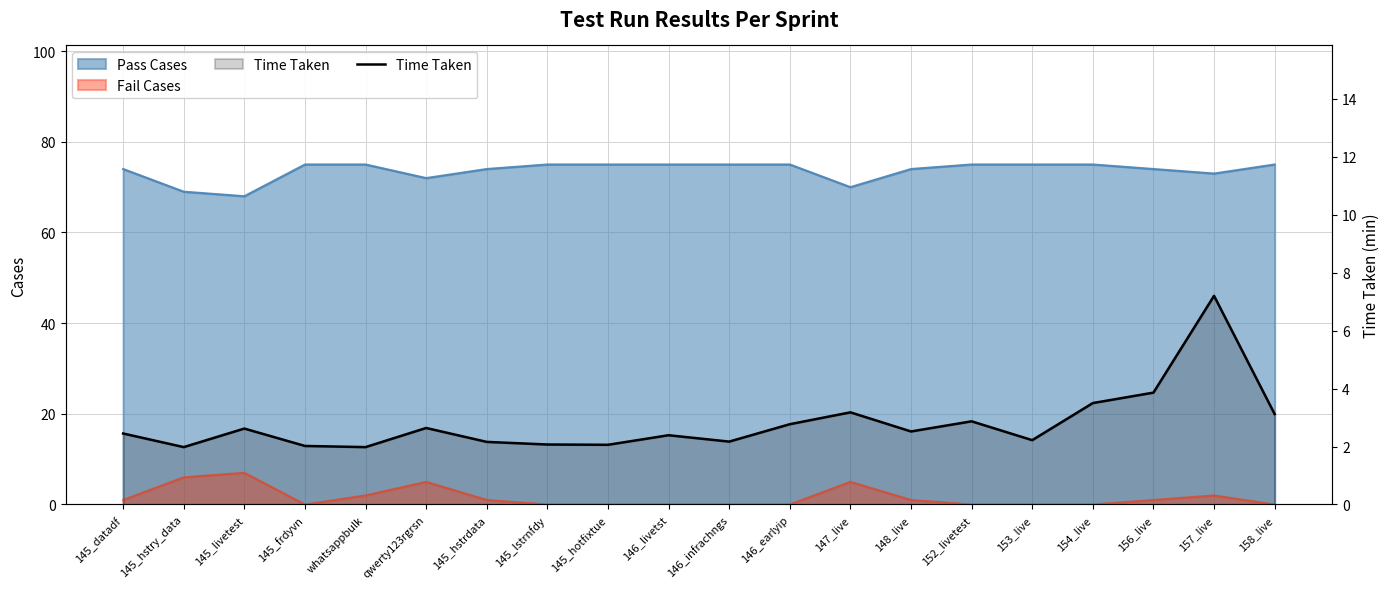

The value at 145_livetest is 2.6. True or false?

True